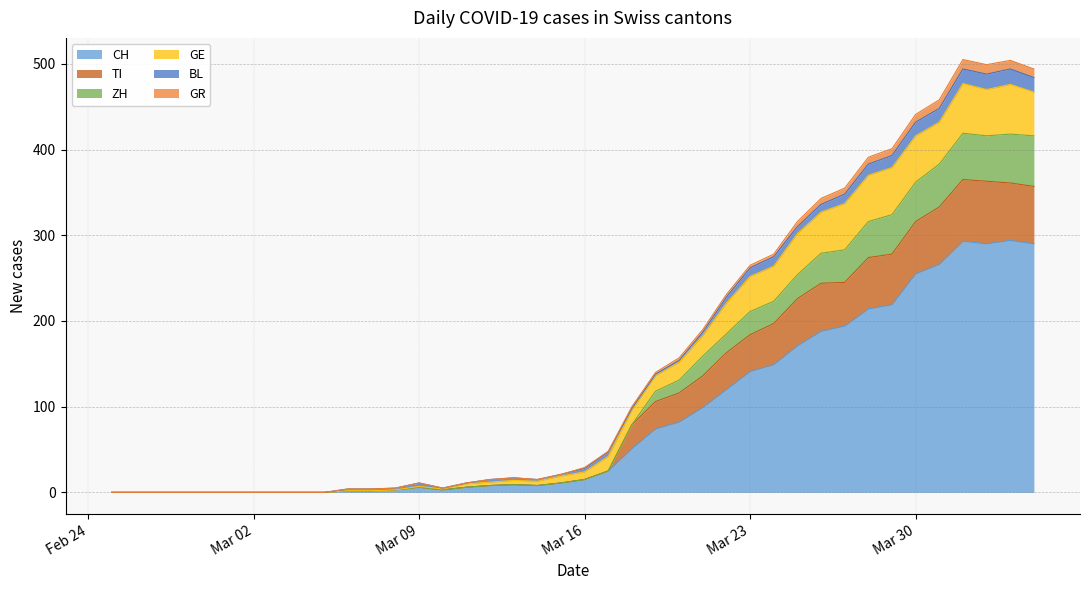

What are all the series names shown in the legend?

CH, TI, ZH, GE, BL, GR